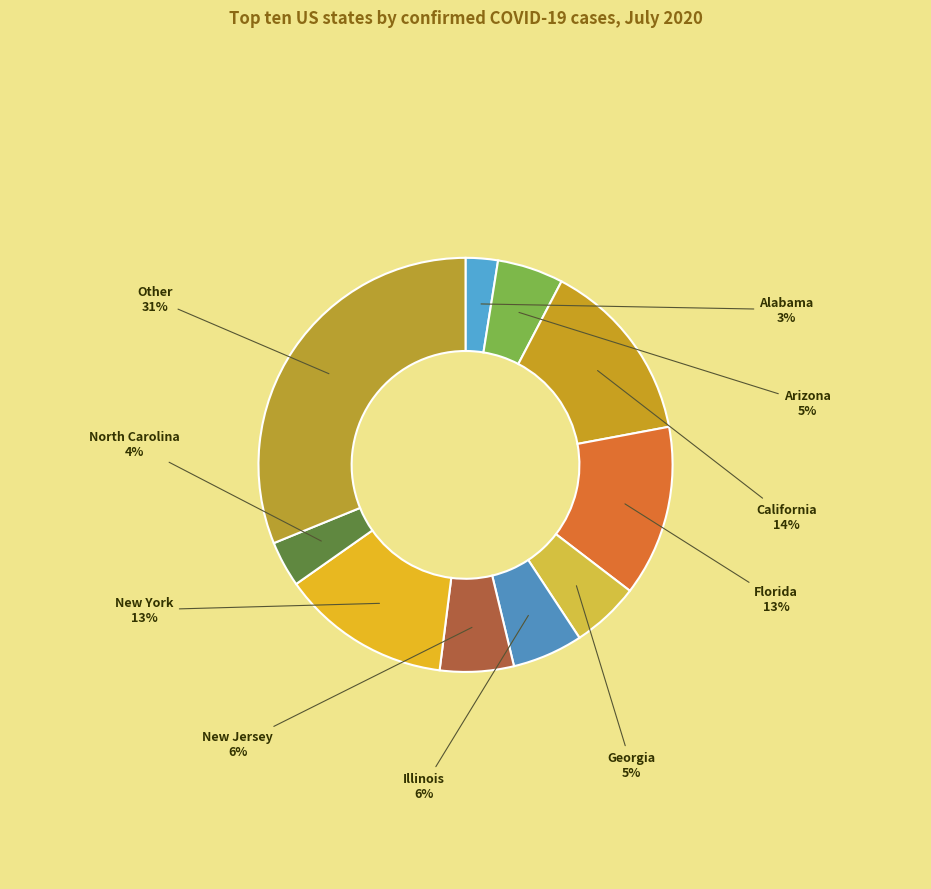

True or false: Illinois accounts for 1% of the total.

False